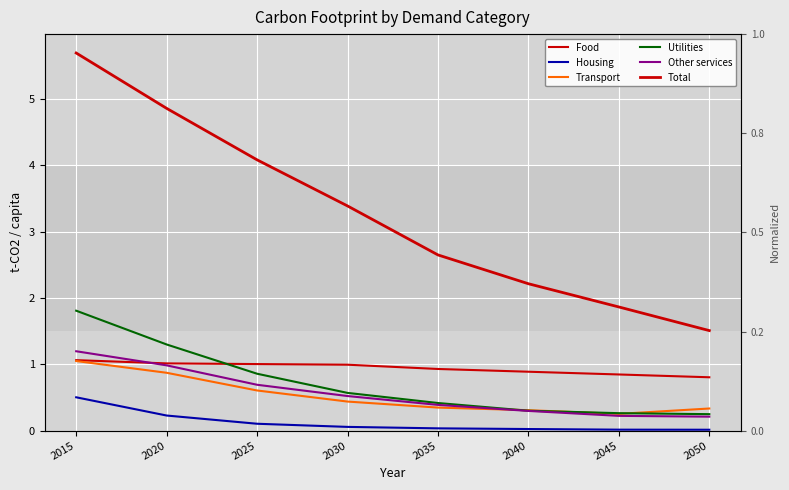

True or false: Food and Housing cross at least once.

False